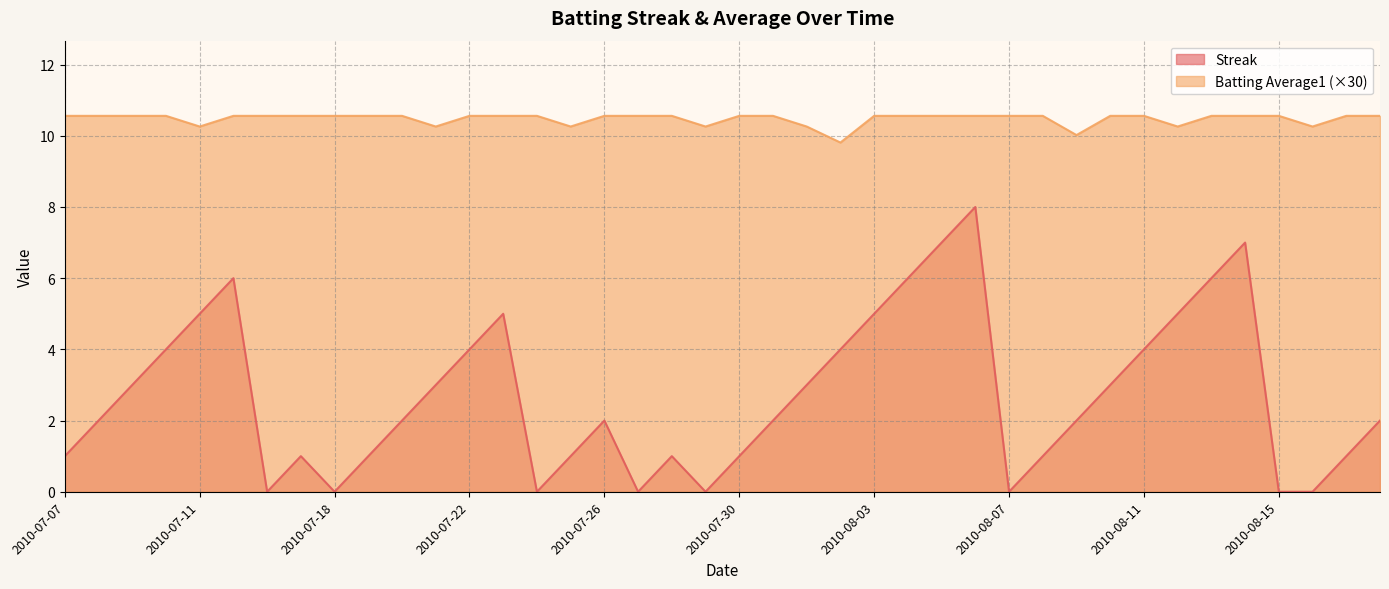

How many data points in Streak are above 2?

18